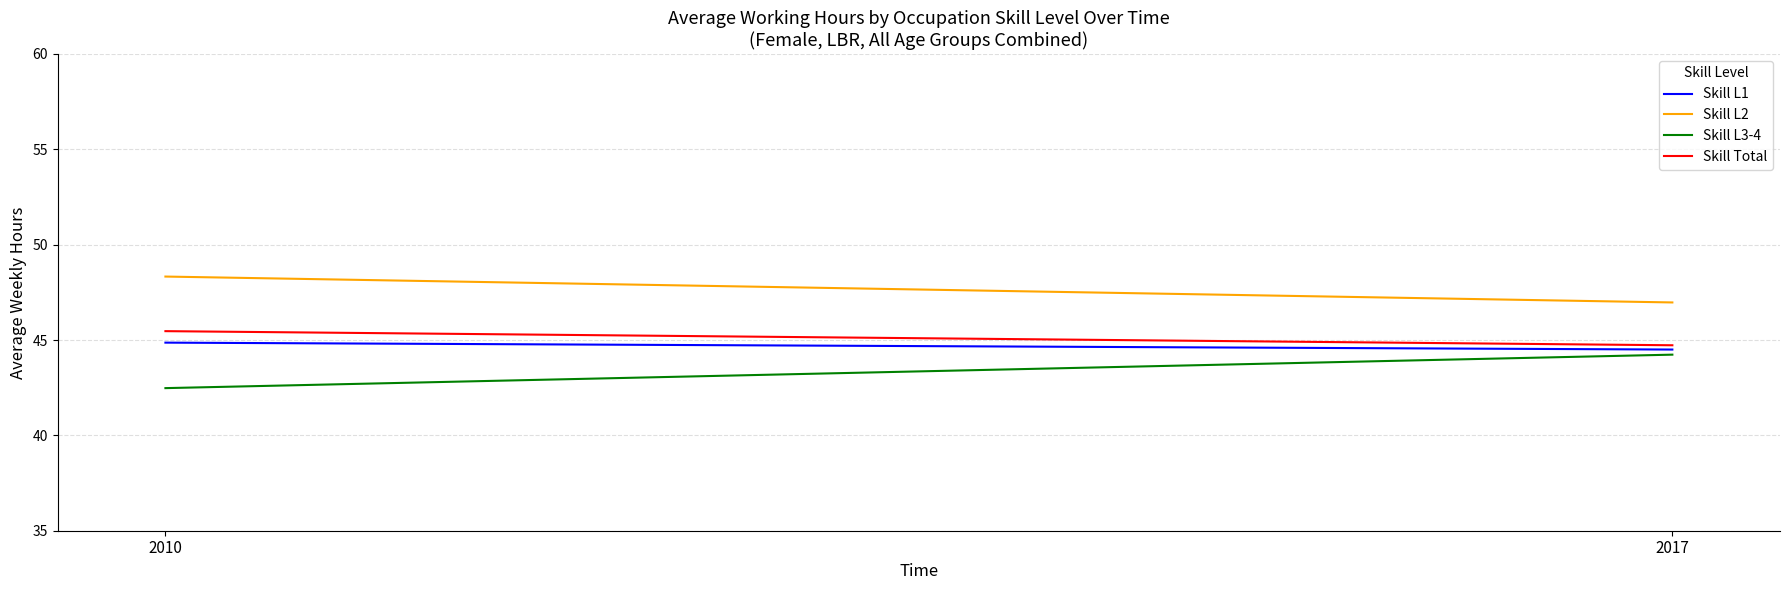

What is the maximum value shown in the chart?

48.3